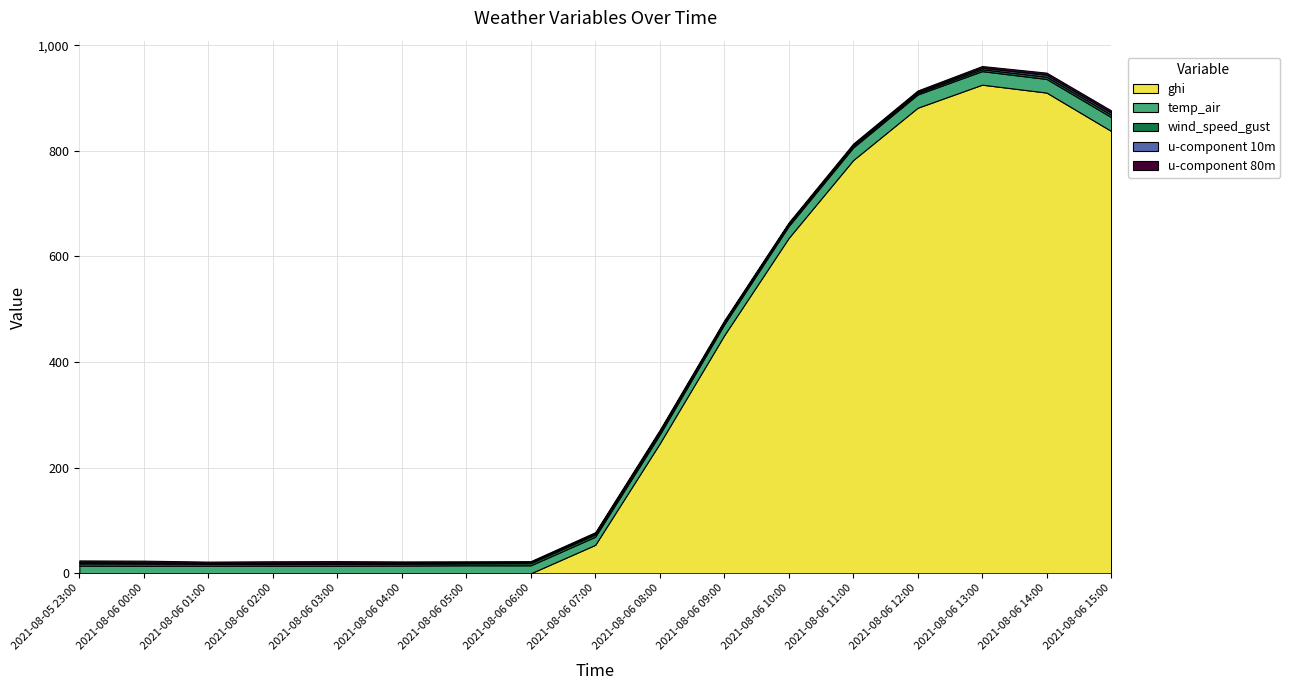

Reading right to left, extract all data points from this chart.

ghi: 2021-08-06 15:00=837.8	2021-08-06 14:00=910.4	2021-08-06 13:00=925.4	2021-08-06 12:00=881.7	2021-08-06 11:00=782.5	2021-08-06 10:00=635.1	2021-08-06 09:00=450.8	2021-08-06 08:00=245.9	2021-08-06 07:00=53.9	2021-08-06 06:00=0.0	2021-08-06 05:00=0.0	2021-08-06 04:00=0.0	2021-08-06 03:00=0.0	2021-08-06 02:00=0.0	2021-08-06 01:00=0.0	2021-08-06 00:00=0.0	2021-08-05 23:00=0.0
temp_air: 2021-08-06 15:00=26.3	2021-08-06 14:00=25.8	2021-08-06 13:00=25.6	2021-08-06 12:00=25.1	2021-08-06 11:00=23.7	2021-08-06 10:00=22.4	2021-08-06 09:00=20.5	2021-08-06 08:00=16.8	2021-08-06 07:00=15.4	2021-08-06 06:00=15.2	2021-08-06 05:00=15.2	2021-08-06 04:00=14.7	2021-08-06 03:00=14.4	2021-08-06 02:00=14.5	2021-08-06 01:00=14.4	2021-08-06 00:00=14.3	2021-08-05 23:00=14.5
wind_speed_gust: 2021-08-06 15:00=4.7	2021-08-06 14:00=4.3	2021-08-06 13:00=3.5	2021-08-06 12:00=2.8	2021-08-06 11:00=2.6	2021-08-06 10:00=3.2	2021-08-06 09:00=3.4	2021-08-06 08:00=4.5	2021-08-06 07:00=4.2	2021-08-06 06:00=4.1	2021-08-06 05:00=3.6	2021-08-06 04:00=3.2	2021-08-06 03:00=3.3	2021-08-06 02:00=3.2	2021-08-06 01:00=3.4	2021-08-06 00:00=4.1	2021-08-05 23:00=4.3
u-component 10m: 2021-08-06 15:00=3.8	2021-08-06 14:00=3.7	2021-08-06 13:00=2.9	2021-08-06 12:00=2.4	2021-08-06 11:00=2.4	2021-08-06 10:00=1.8	2021-08-06 09:00=1.9	2021-08-06 08:00=2.2	2021-08-06 07:00=2.2	2021-08-06 06:00=1.9	2021-08-06 05:00=1.9	2021-08-06 04:00=2.2	2021-08-06 03:00=2.4	2021-08-06 02:00=2.1	2021-08-06 01:00=1.8	2021-08-06 00:00=2.3	2021-08-05 23:00=2.3
u-component 80m: 2021-08-06 15:00=4.2	2021-08-06 14:00=3.9	2021-08-06 13:00=3.2	2021-08-06 12:00=2.4	2021-08-06 11:00=2.4	2021-08-06 10:00=2.0	2021-08-06 09:00=2.3	2021-08-06 08:00=2.2	2021-08-06 07:00=2.2	2021-08-06 06:00=1.9	2021-08-06 05:00=2.1	2021-08-06 04:00=2.4	2021-08-06 03:00=2.9	2021-08-06 02:00=3.1	2021-08-06 01:00=2.6	2021-08-06 00:00=3.2	2021-08-05 23:00=3.4